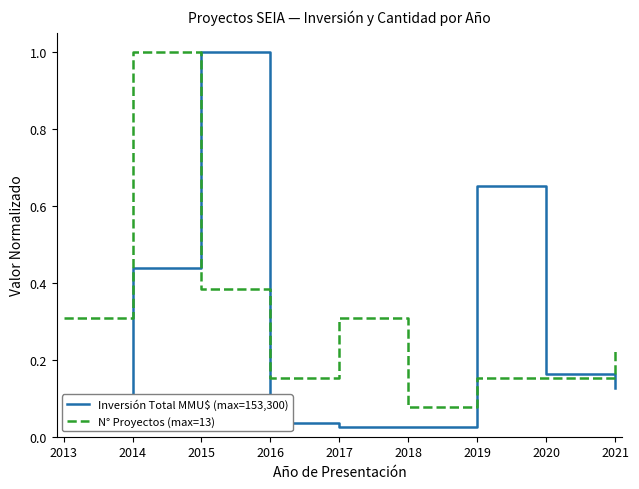

True or false: Inversión Total MMU$ (max=153,300) has a value of 1.0 at 2015.

True